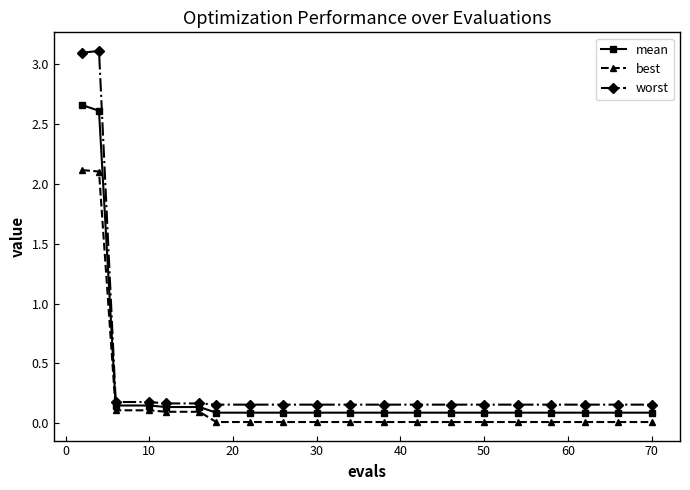

True or false: best and worst cross at least once.

False